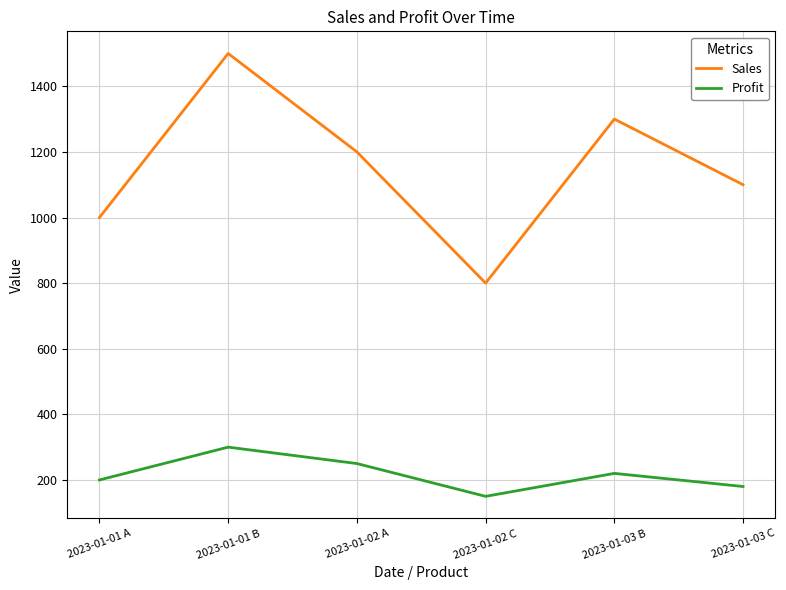

What is the lowest value of the Profit series?

150